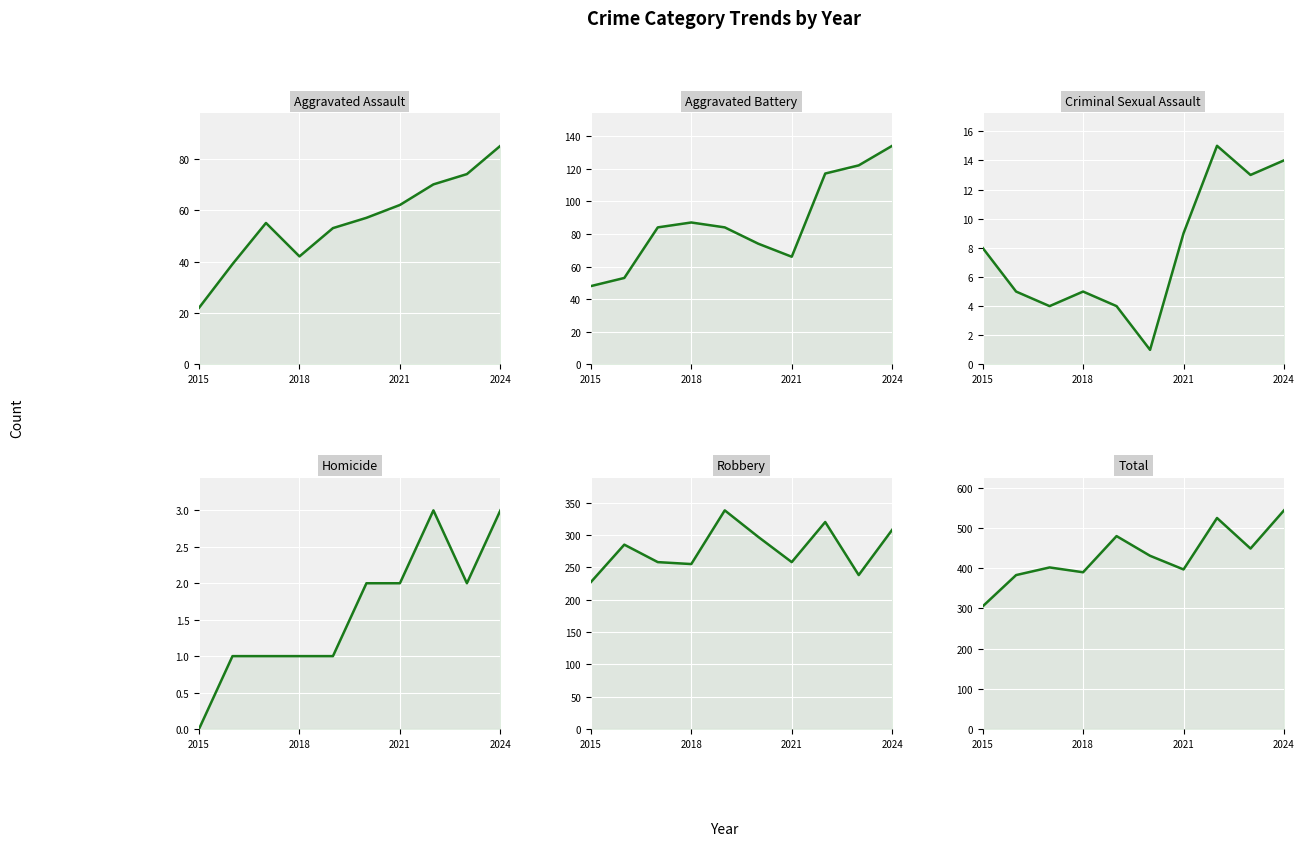

Reading left to right, list all the values displayed in this chart.

Aggravated Assault: 22	39	55	42	53	57	62	70	74	85
Aggravated Battery: 48	53	84	87	84	74	66	117	122	134
Criminal Sexual Assault: 8	5	4	5	4	1	9	15	13	14
Homicide: 0	1	1	1	1	2	2	3	2	3
Robbery: 227	285	258	255	338	297	258	320	238	308
Total: 305	383	402	390	480	431	397	525	449	544